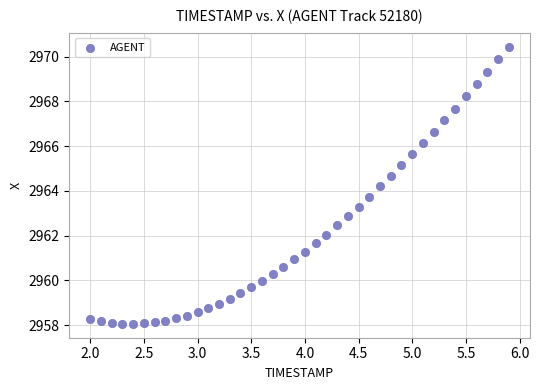

What is the range of Y values (max minus min)?

12.4